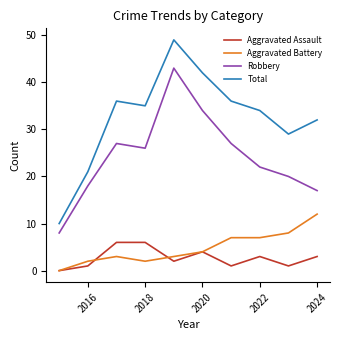

How many positive values does the Aggravated Battery series have?

9